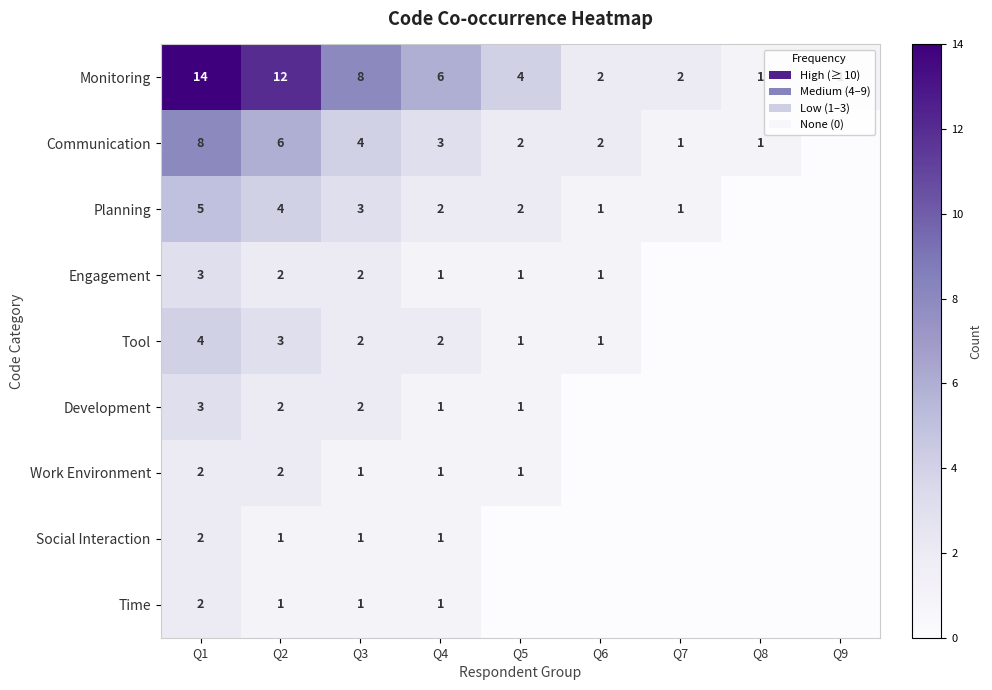

True or false: Engagement has a value of 2 at Q1.

False